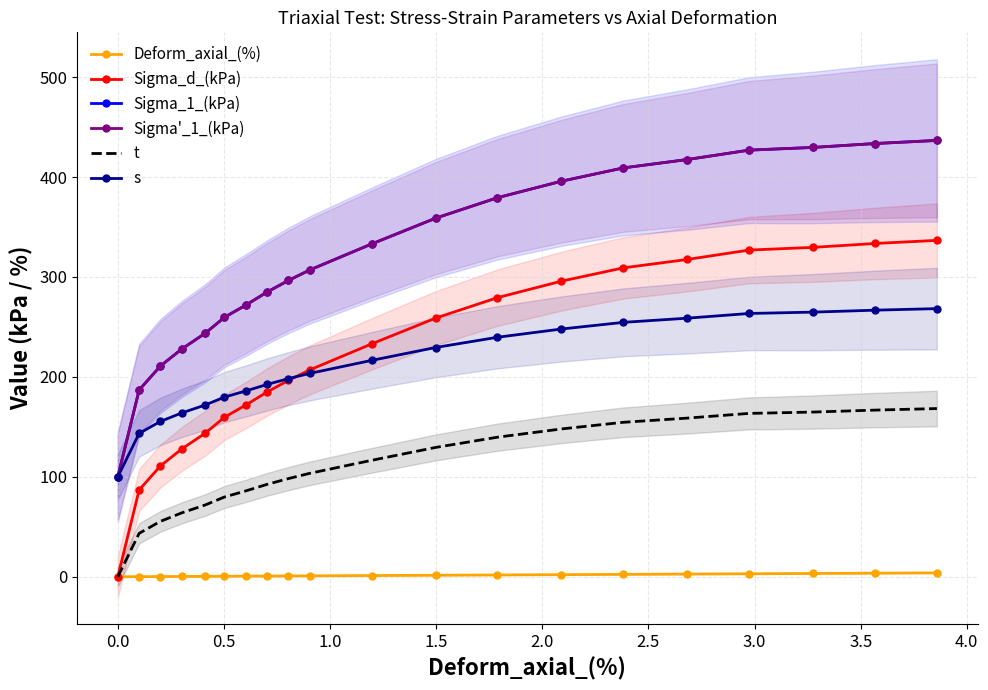

Reading right to left, extract all data points from this chart.

Deform_axial_(%): 3.9	3.6	3.3	3.0	2.7	2.4	2.1	1.8	1.5	1.2	0.9	0.8	0.7	0.6	0.5	0.4	0.3	0.2	0.1	0.0
Sigma_d_(kPa): 336.6	333.5	329.6	326.9	317.5	309.1	295.8	279.3	258.8	233.0	207.0	196.5	184.9	171.8	159.6	143.7	127.9	110.9	86.9	0.0
Sigma_1_(kPa): 436.6	433.5	429.6	426.9	417.5	409.1	395.8	379.3	358.8	333.0	307.0	296.5	284.9	271.8	259.6	243.7	227.9	210.9	186.9	100.0
Sigma'_1_(kPa): 436.6	433.5	429.6	426.9	417.5	409.1	395.8	379.3	358.8	333.0	307.0	296.5	284.9	271.8	259.6	243.7	227.9	210.9	186.9	100.0
t: 168.3	166.8	164.8	163.4	158.8	154.6	147.9	139.7	129.4	116.5	103.5	98.2	92.4	85.9	79.8	71.8	64.0	55.5	43.5	0.0
s: 268.3	266.8	264.8	263.4	258.8	254.6	247.9	239.7	229.4	216.5	203.5	198.2	192.4	185.9	179.8	171.8	163.9	155.4	143.4	100.0